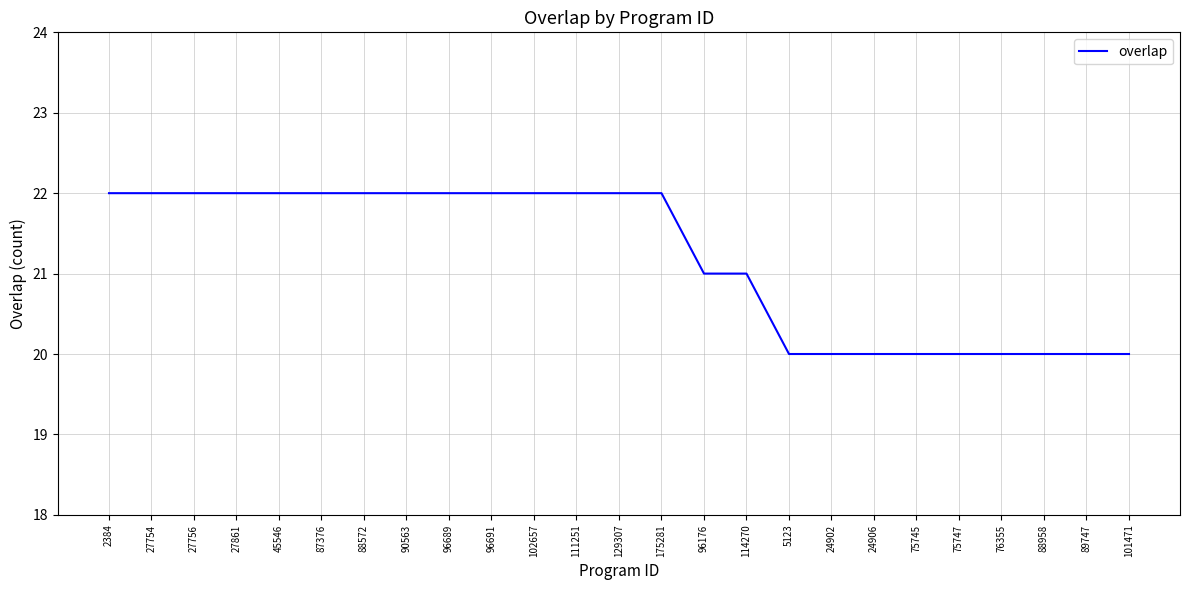

What is the average value?

21